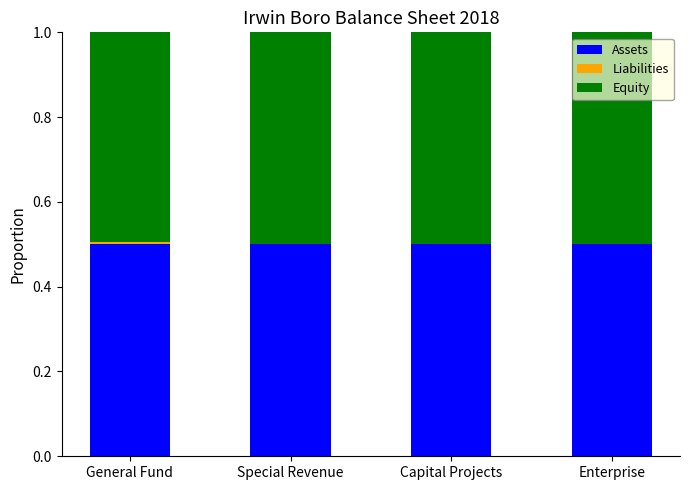

What is the total value across all series at Special Revenue?

1.0